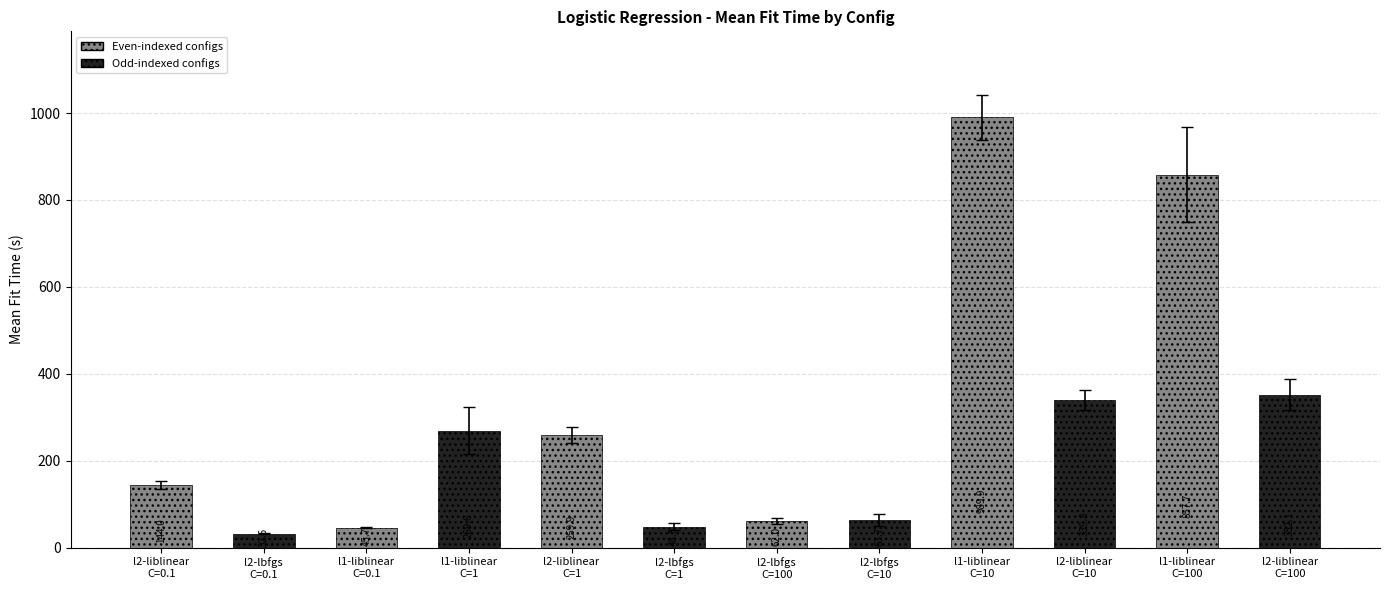

What is the smallest value displayed?

32.6